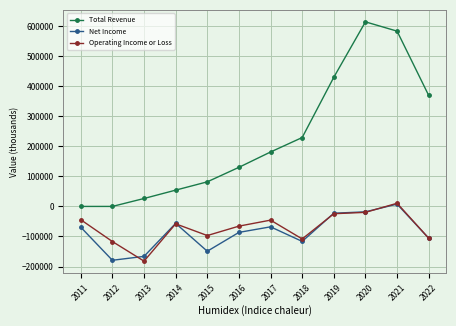

What is the smallest value displayed?

-182100